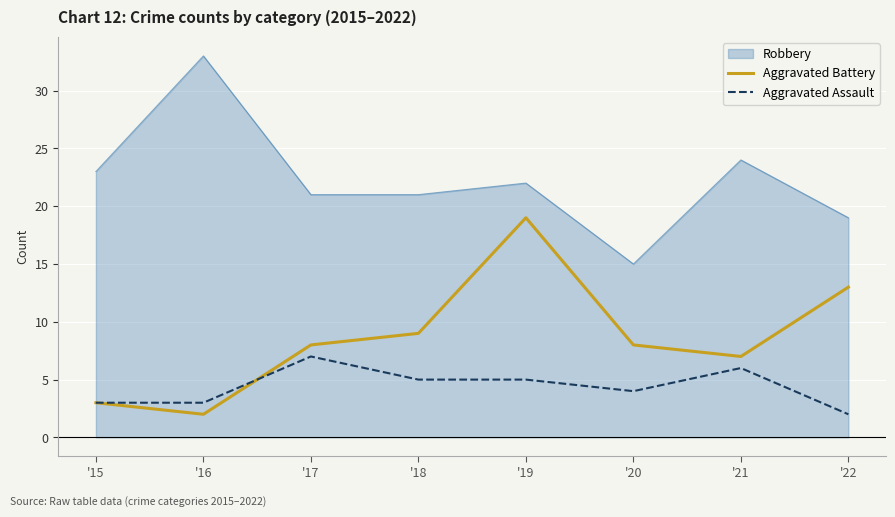

List the series in order of their peak value, lowest first.

Aggravated Assault, Aggravated Battery, Robbery